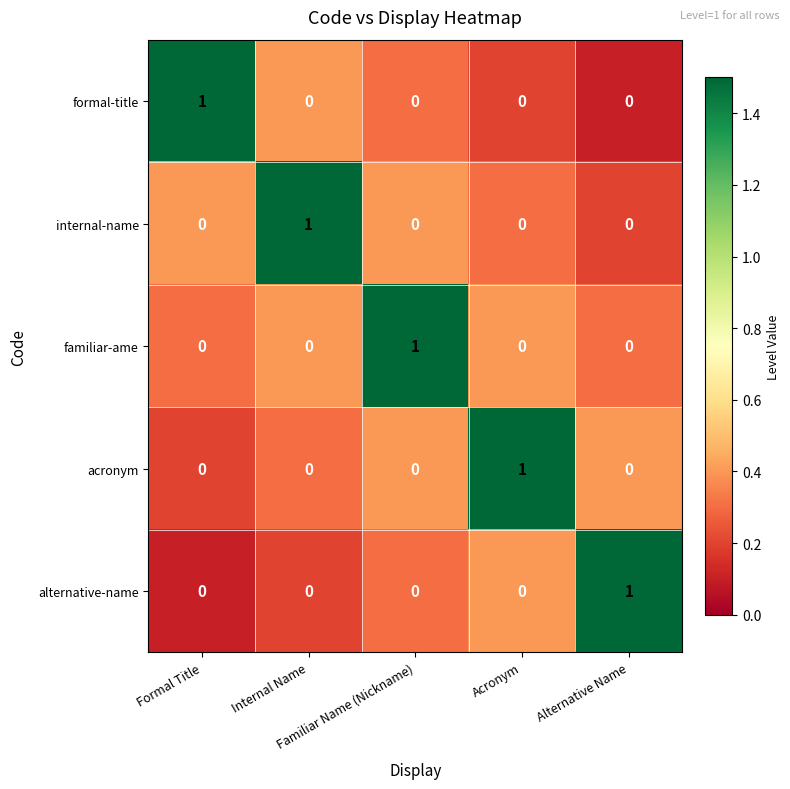

How many internal-name values are between 0 and 1?

5